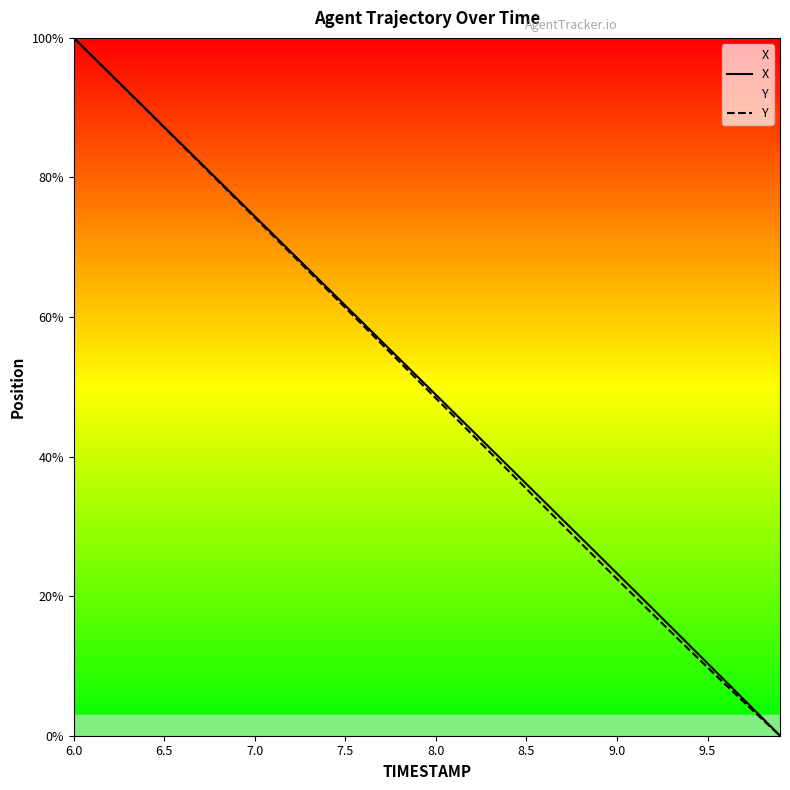

Which series has the largest range (max minus min)?

X